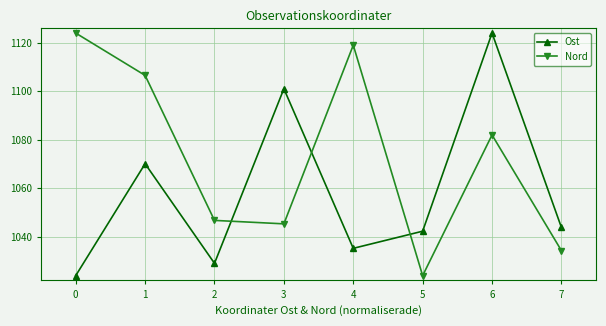

After their last crossing, which series has the higher values: Ost or Nord?

Ost